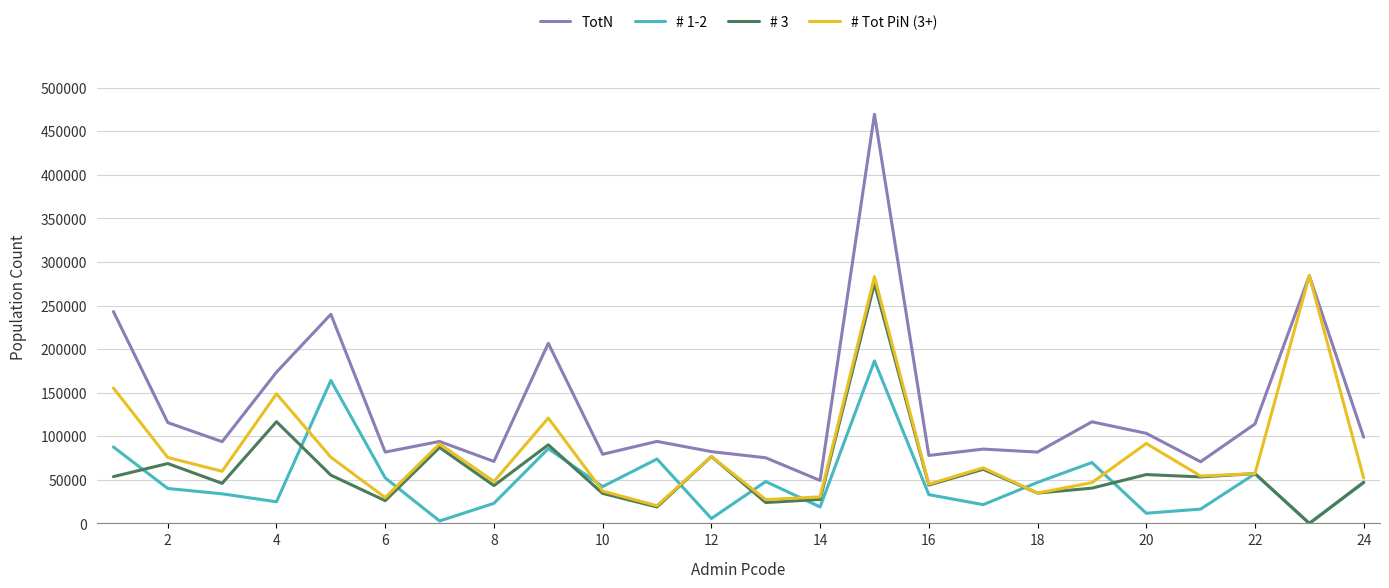

What is the maximum value shown in the chart?

469612